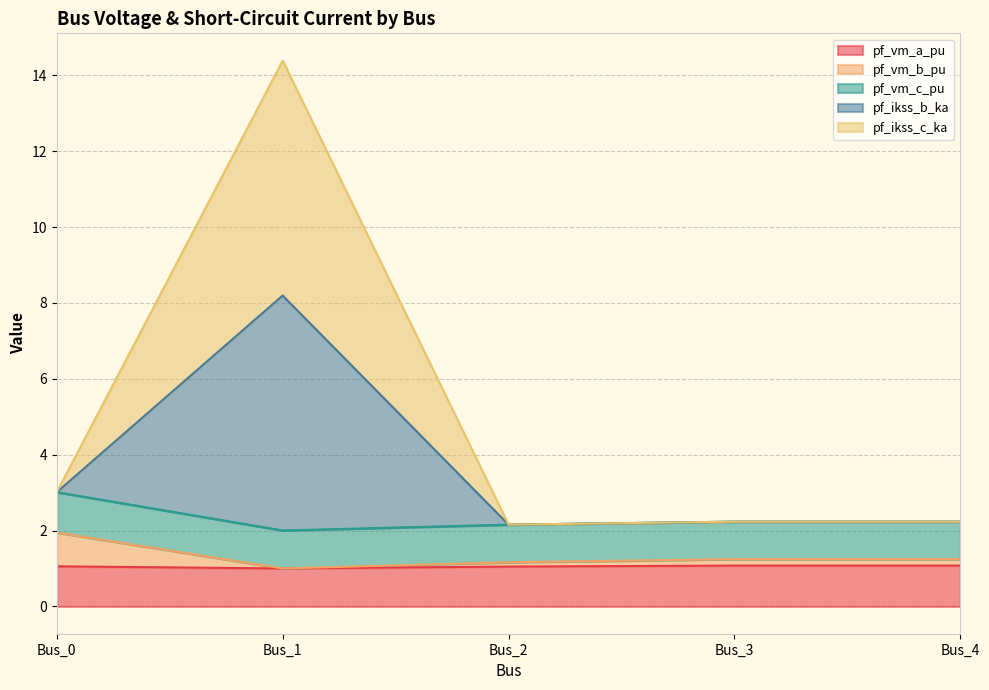

At how many categories does at least one series exceed 12?

1